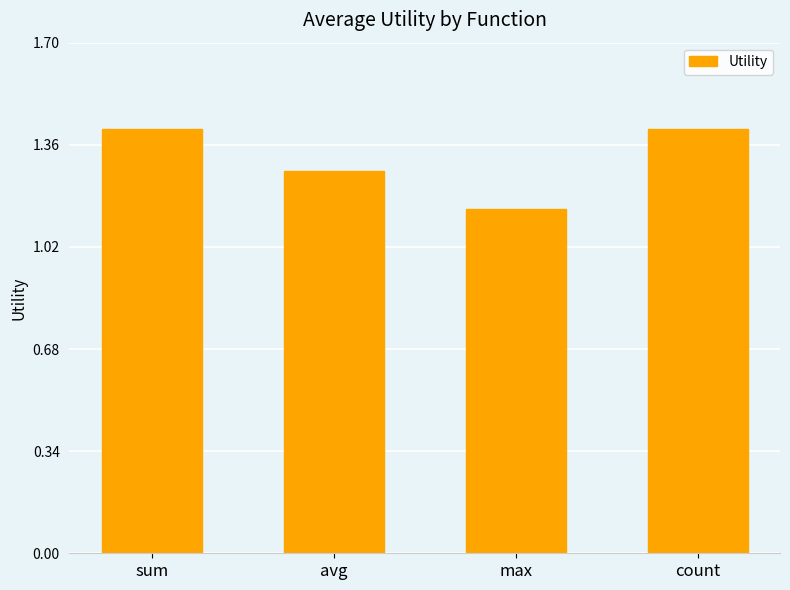

The chart shows a value of 0.6 at avg. True or false?

False